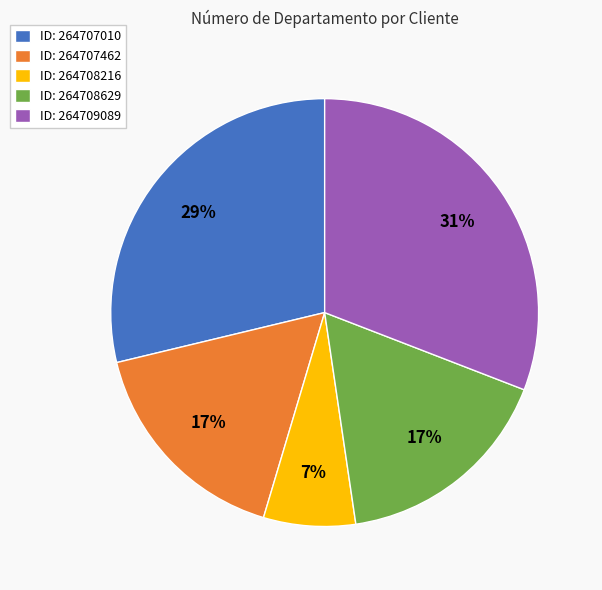

True or false: ID: 264707010 accounts for 29% of the total.

True